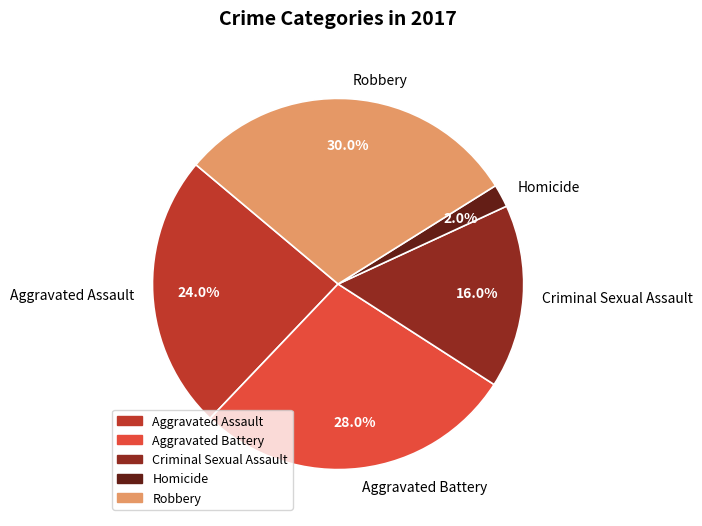

Rank the categories by value from lowest to highest.

Homicide, Criminal Sexual Assault, Aggravated Assault, Aggravated Battery, Robbery